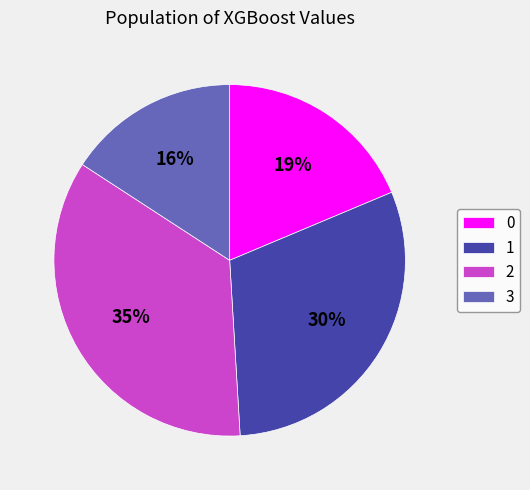

To the nearest percent, what portion does 2 represent?

35%